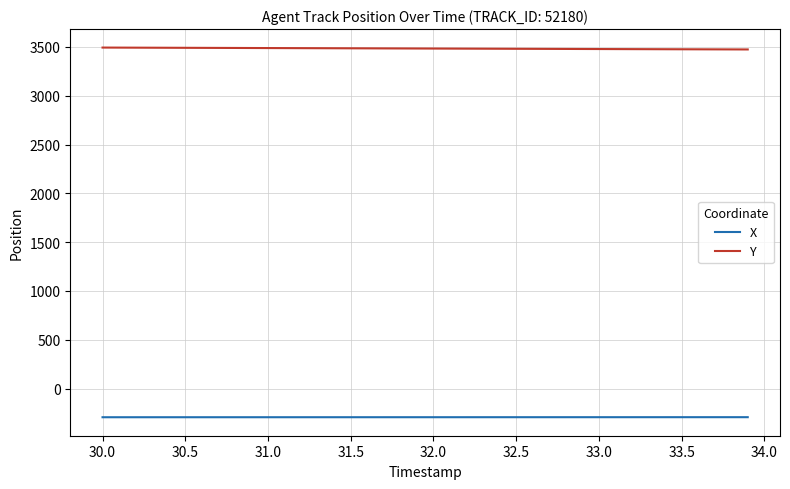

True or false: Y and X intersect in this chart.

False